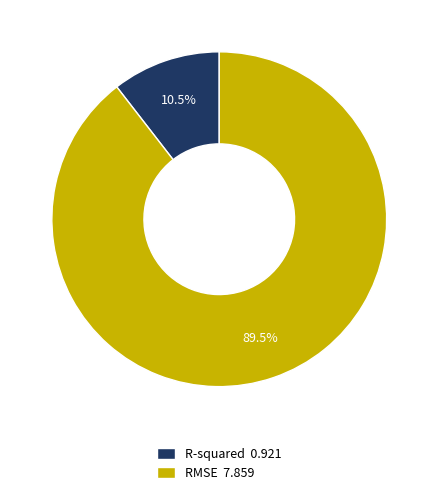

Which has a higher value, R-squared 0.921 or RMSE 7.859?

RMSE 7.859